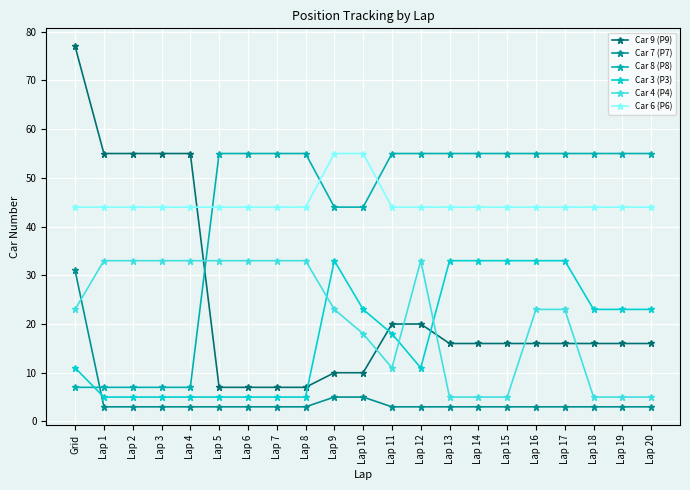

True or false: Car 6 (P6) and Car 7 (P7) cross at least once.

False